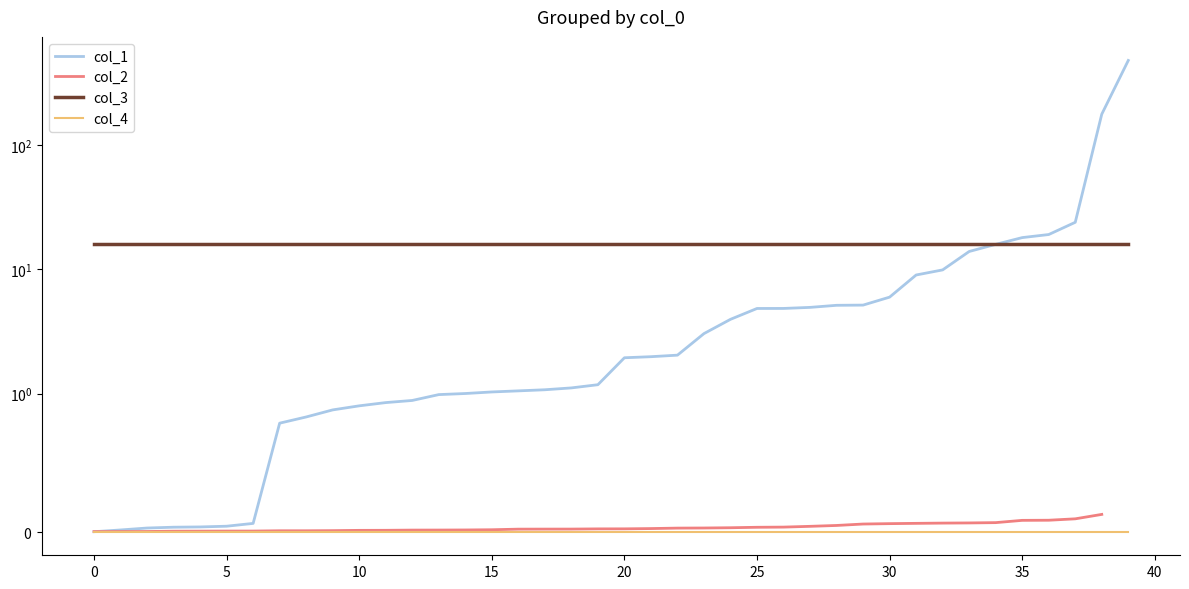

The col_2 series shows 0.0 at 21. True or false?

False